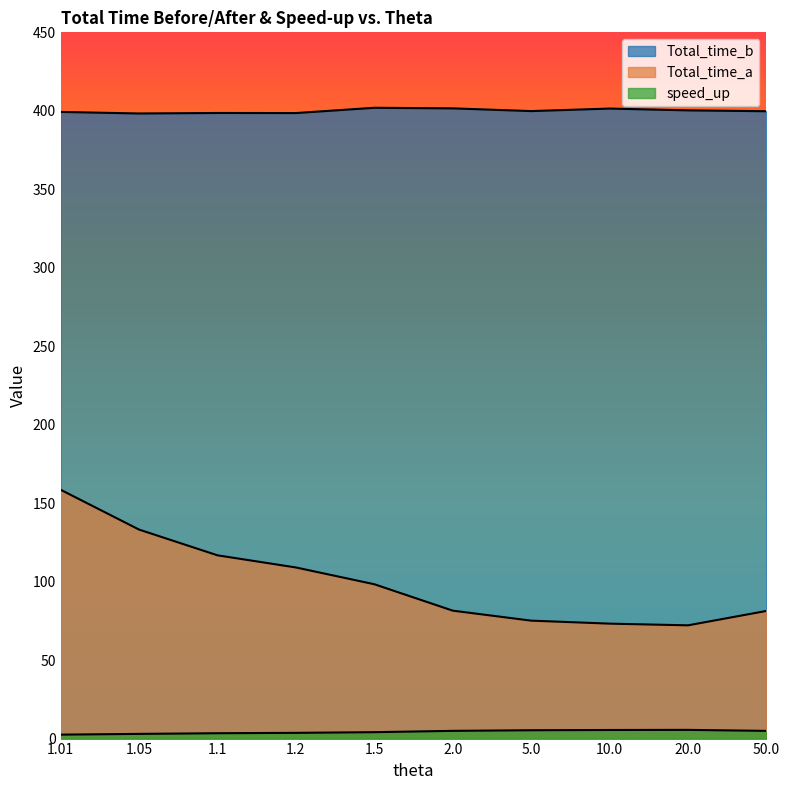

What is the minimum value for Total_time_b?

398.3